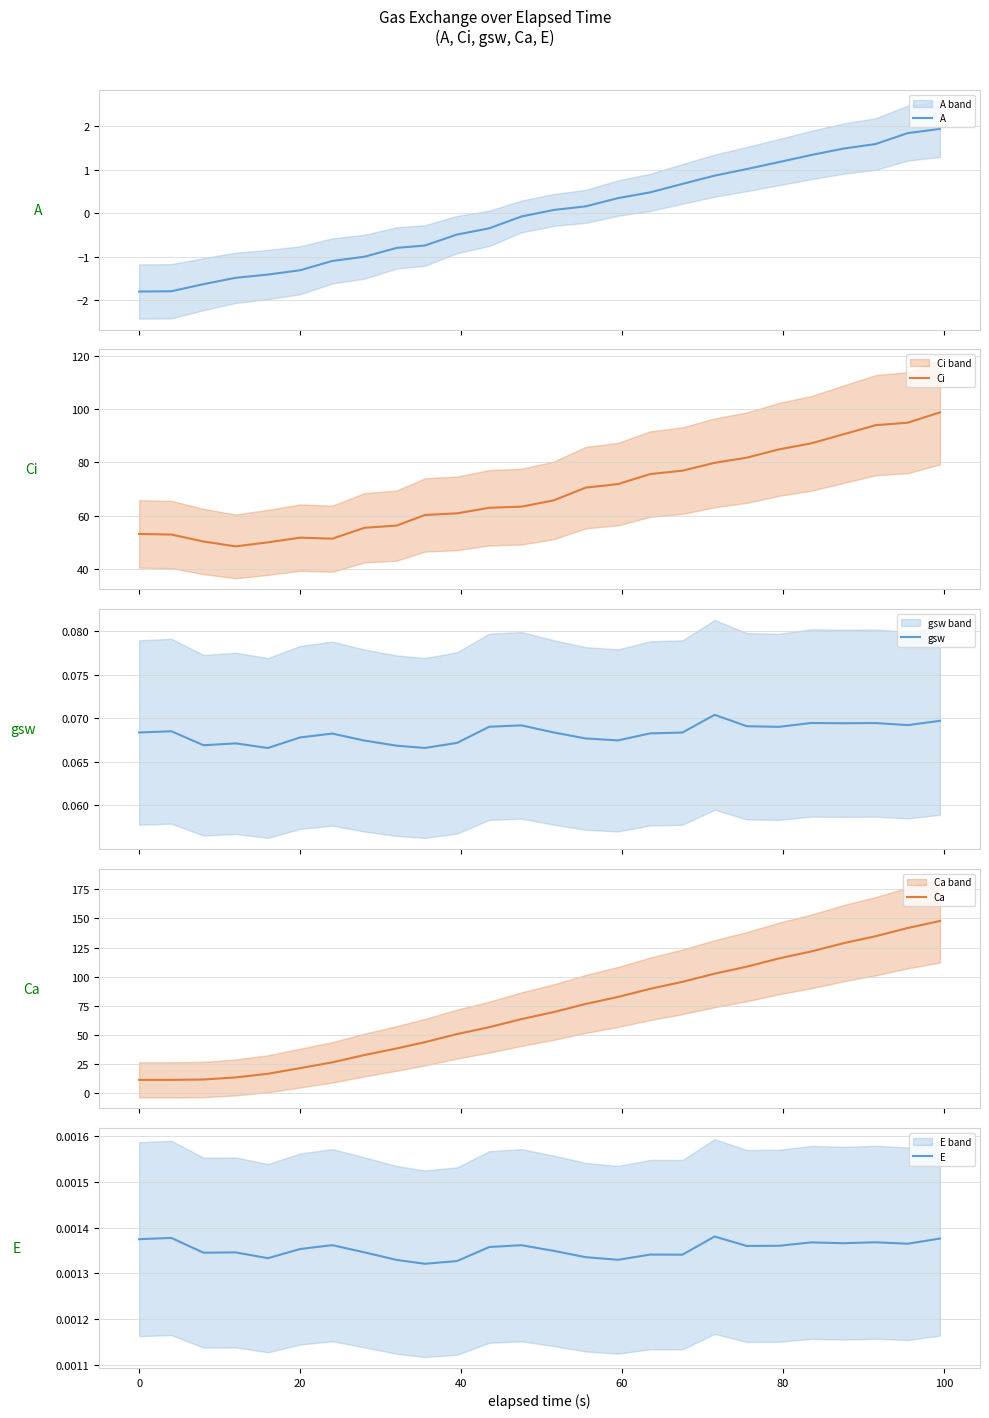

What is the highest value of the A series?

1.9